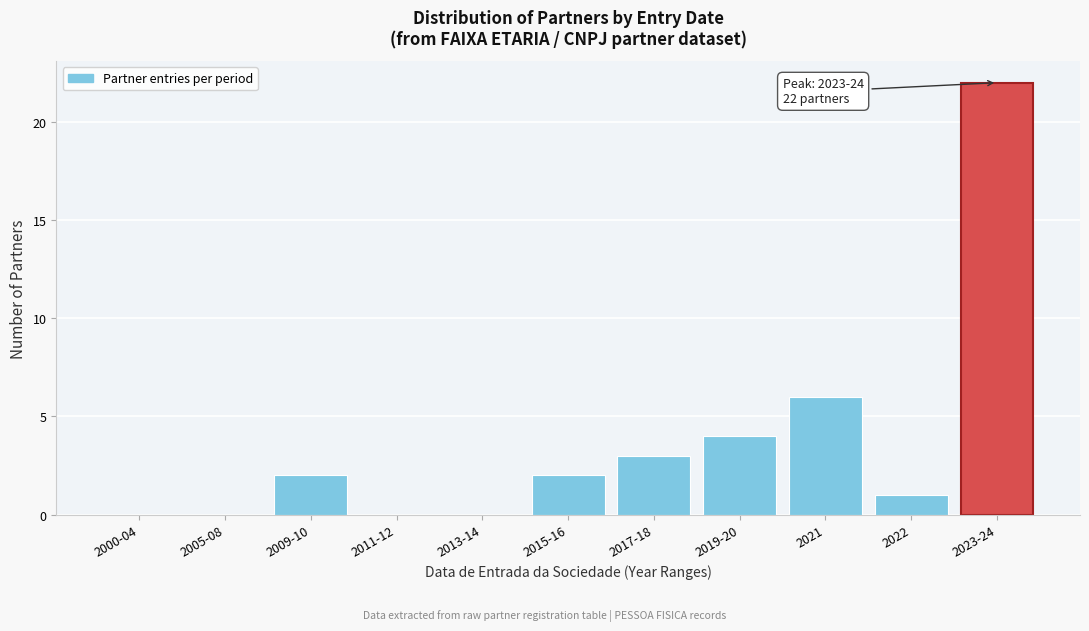

Reading right to left, list all the values displayed in this chart.

2023-24=22	2022=1	2021=6	2019-20=4	2017-18=3	2015-16=2	2013-14=0	2011-12=0	2009-10=2	2005-08=0	2000-04=0